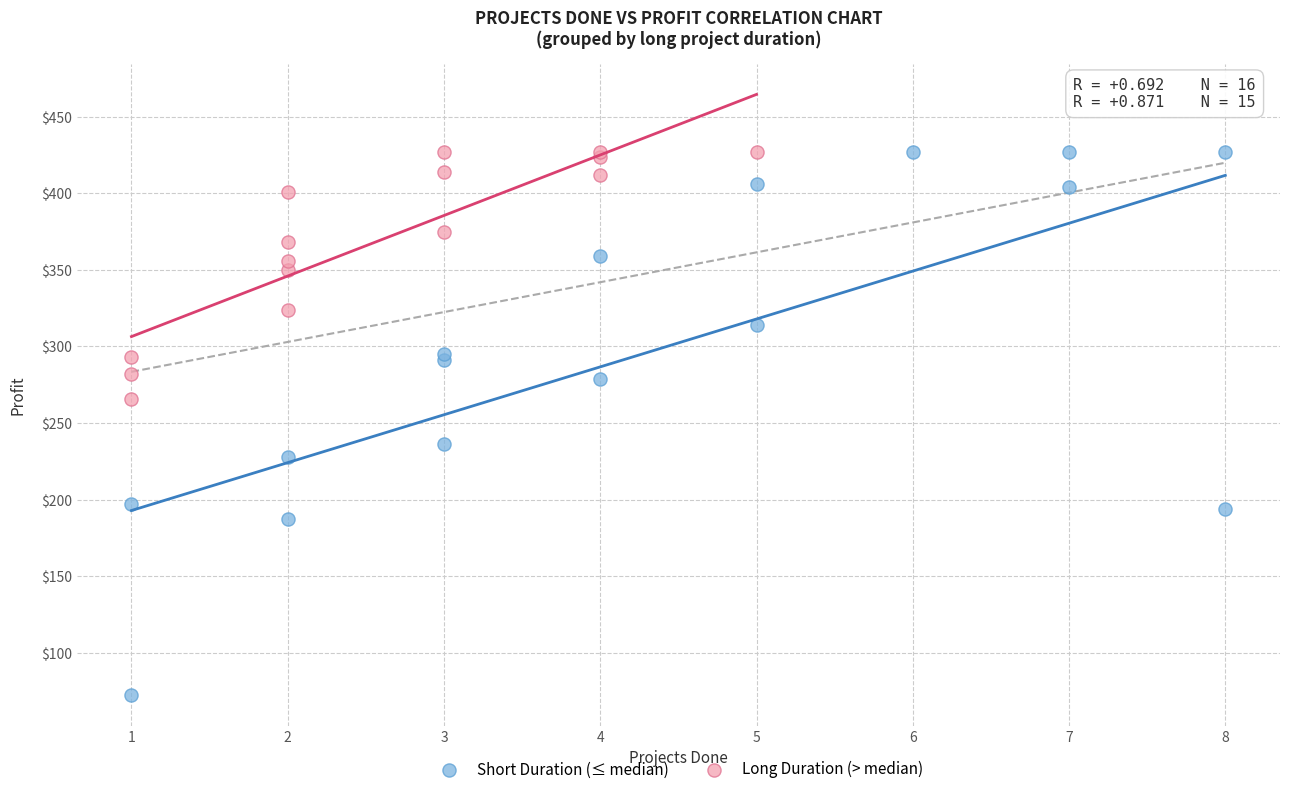

Which series has the widest spread of Y values?

Short Duration (≤ median)